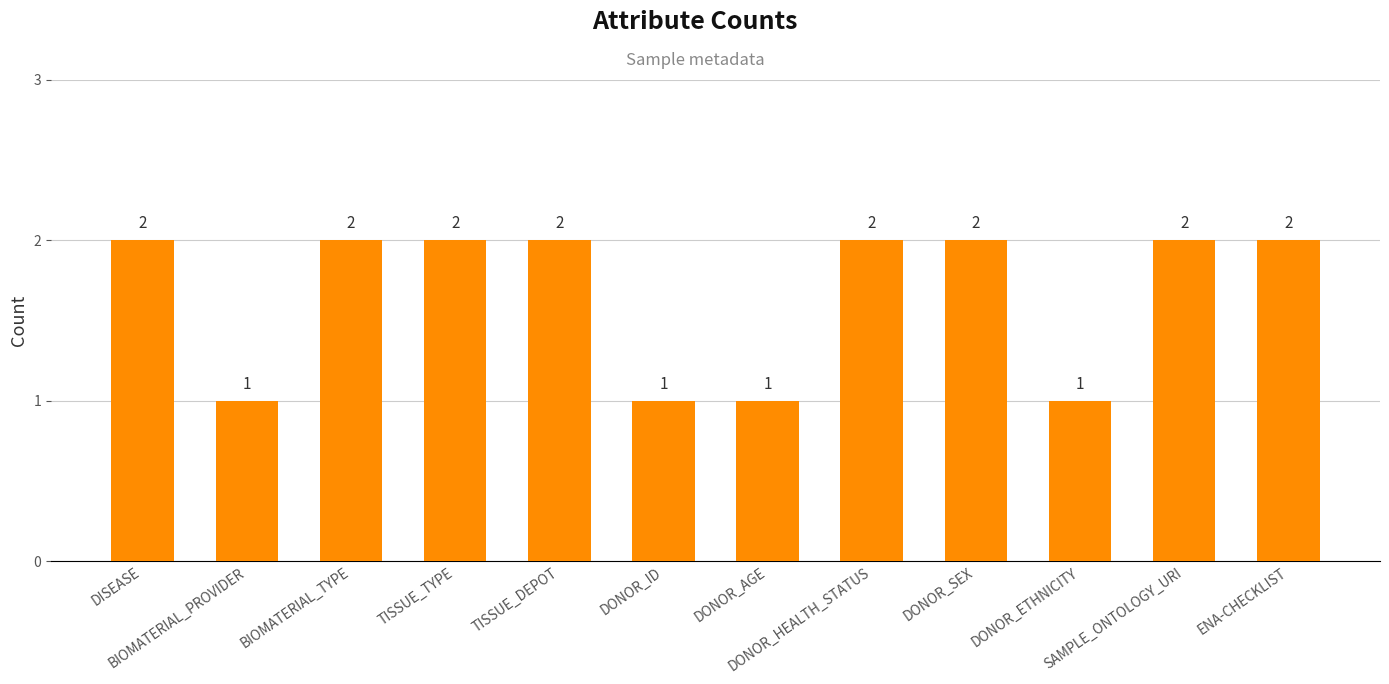

What is the difference between the maximum and minimum values?

1